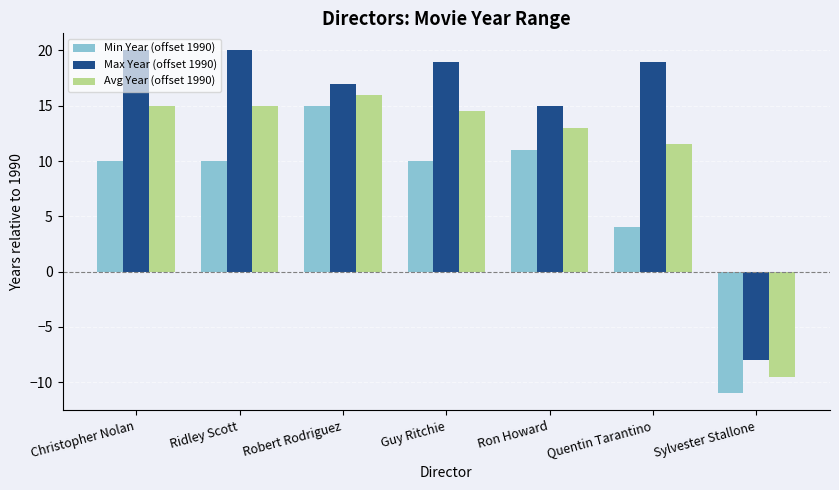

At Ron Howard, list the series in order from smallest to largest.

Min Year (offset 1990), Avg Year (offset 1990), Max Year (offset 1990)